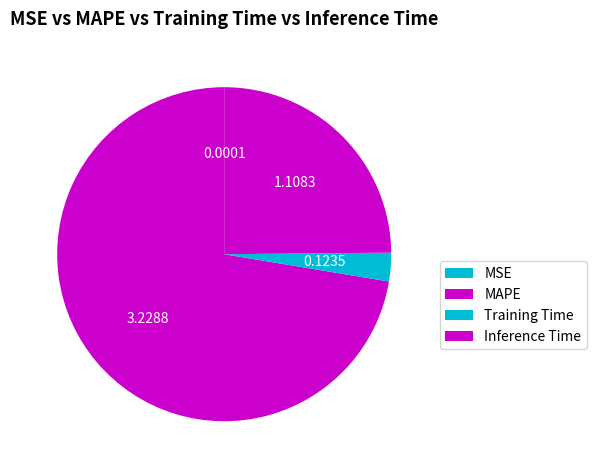

What is the smallest slice in the pie chart?

MSE